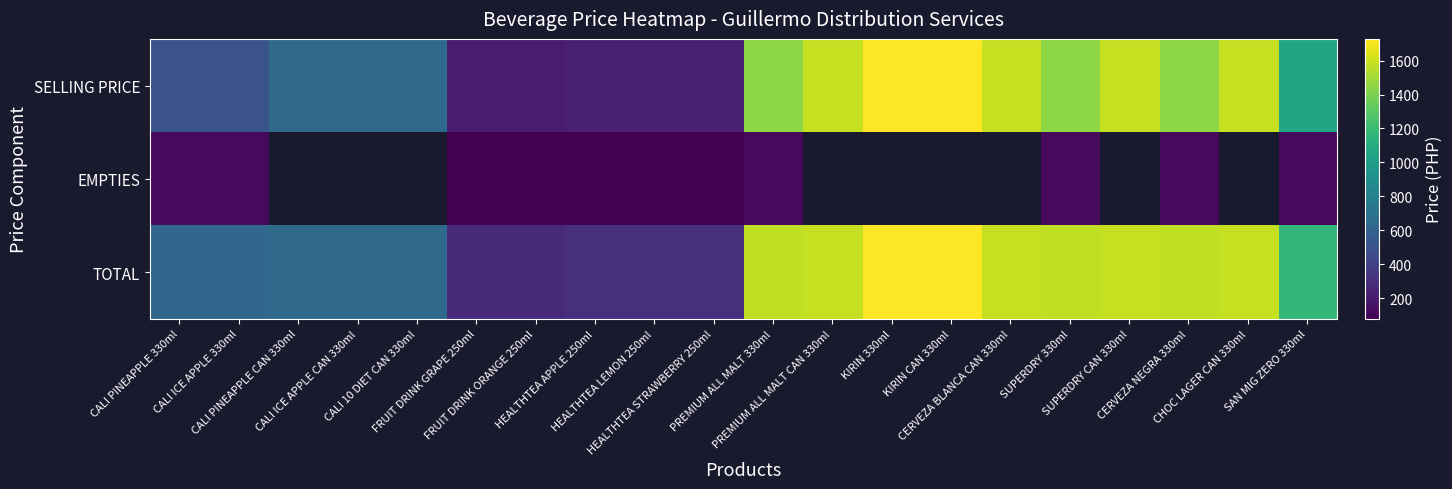

What is the total value across all series at CERVEZA NEGRA 330ml?

3134.0